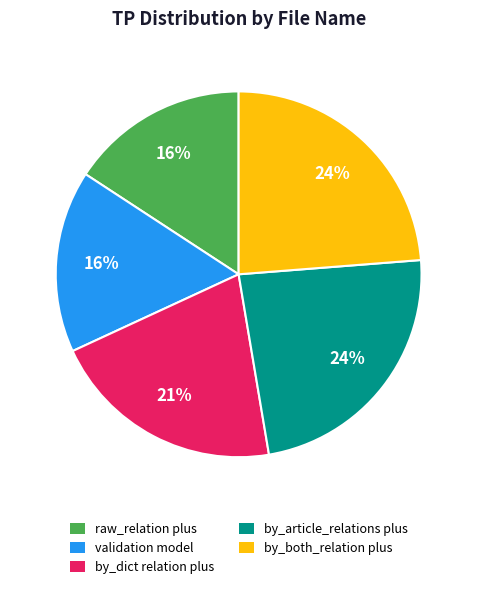

Do validation model and by_both_relation plus together represent more than half of the pie?

No